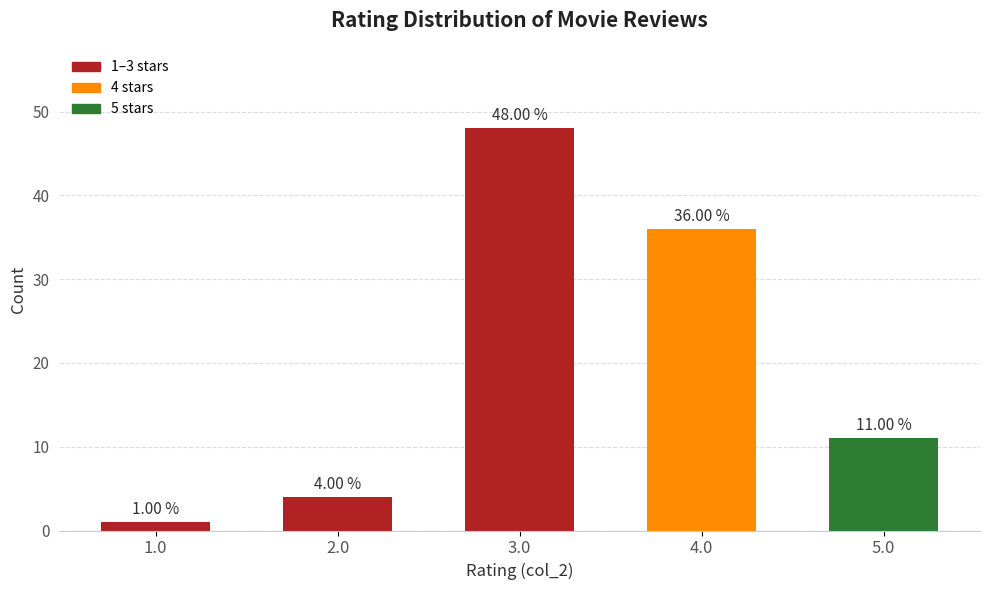

True or false: the data shows 4 at 2.0.

True